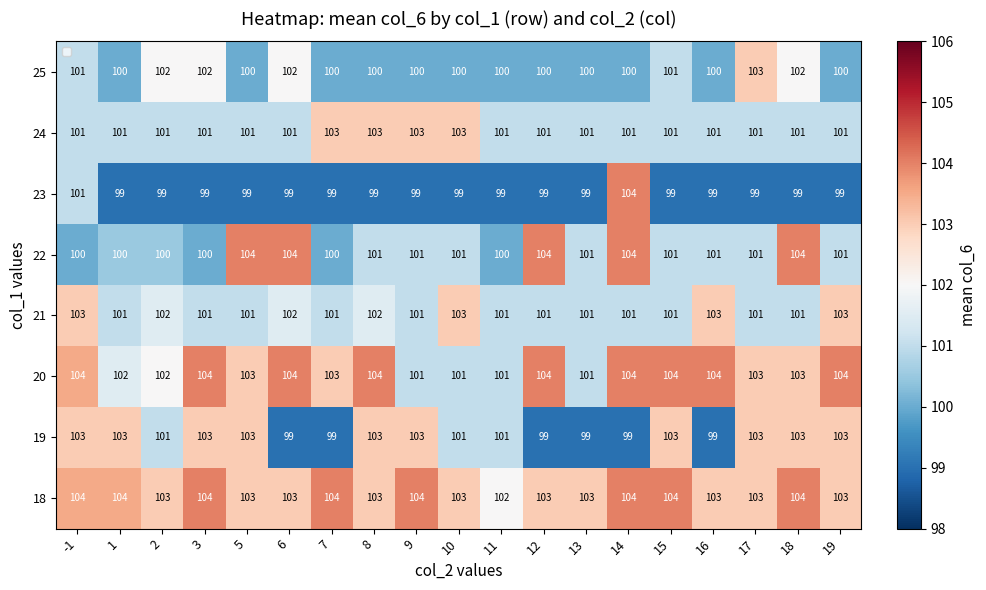

What is the minimum value for 22?

100